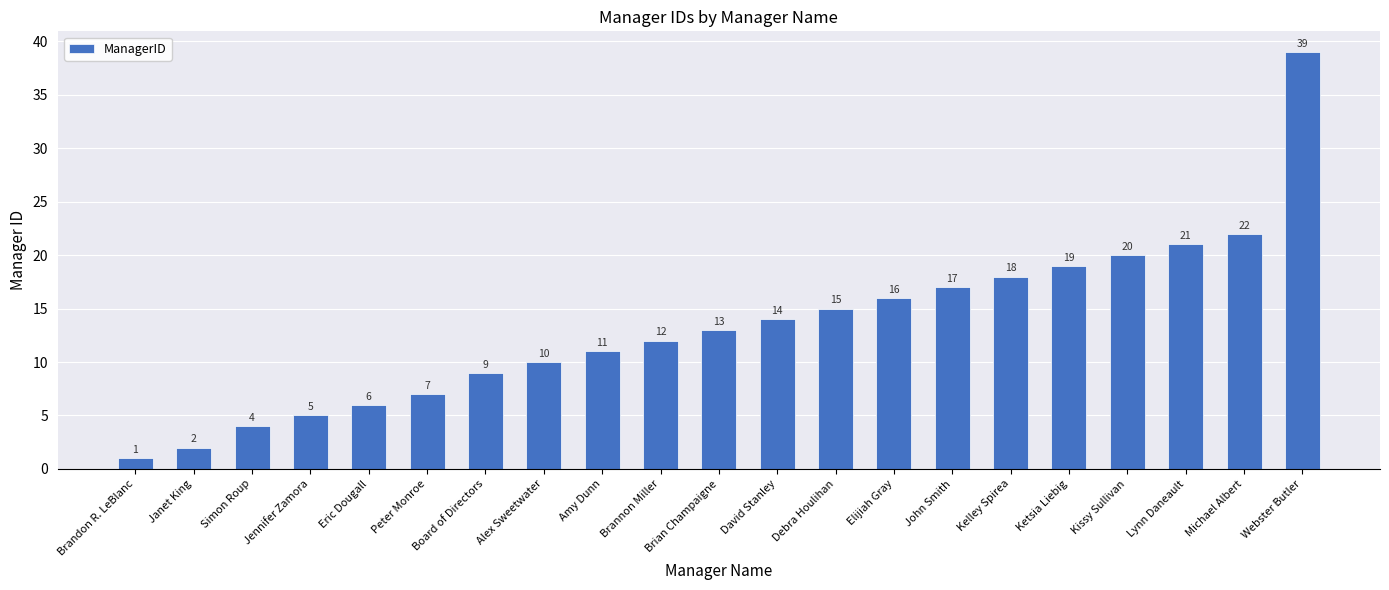

What is the difference between the maximum and second lowest values?

37